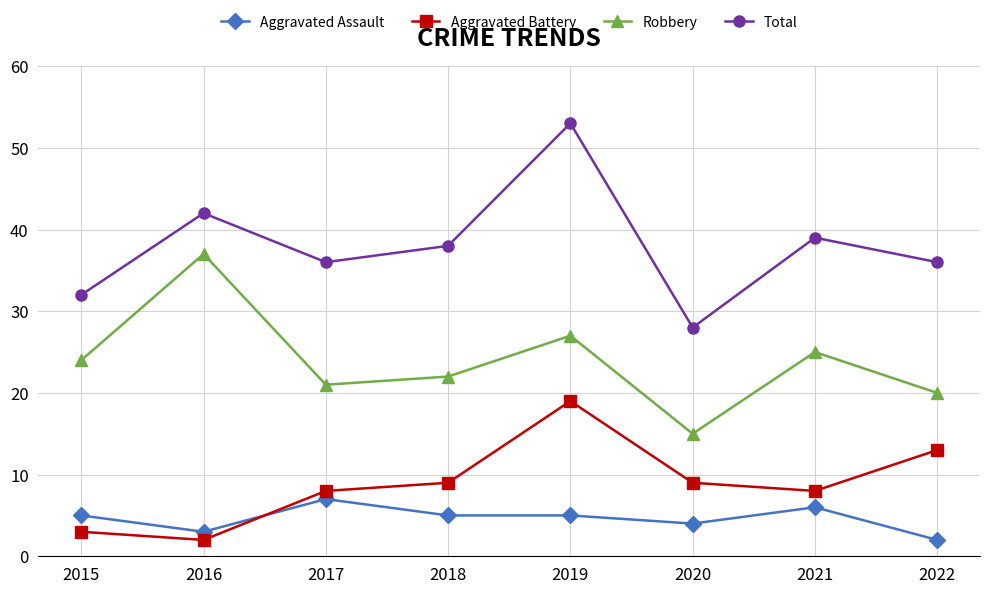

True or false: Total has more than 2 interior local peaks.

True